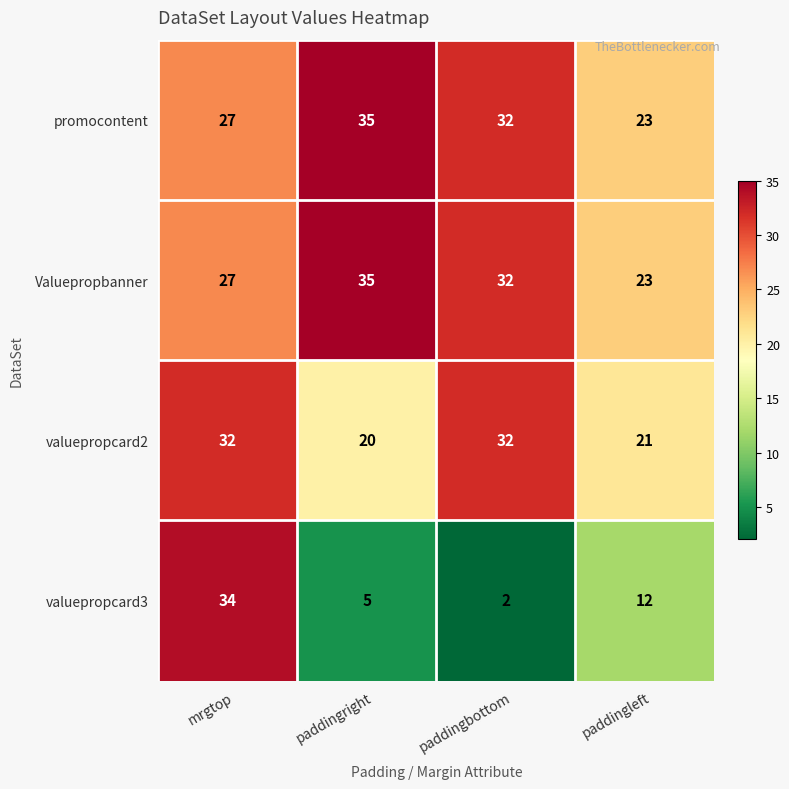

Count the number of data series in this chart.

4